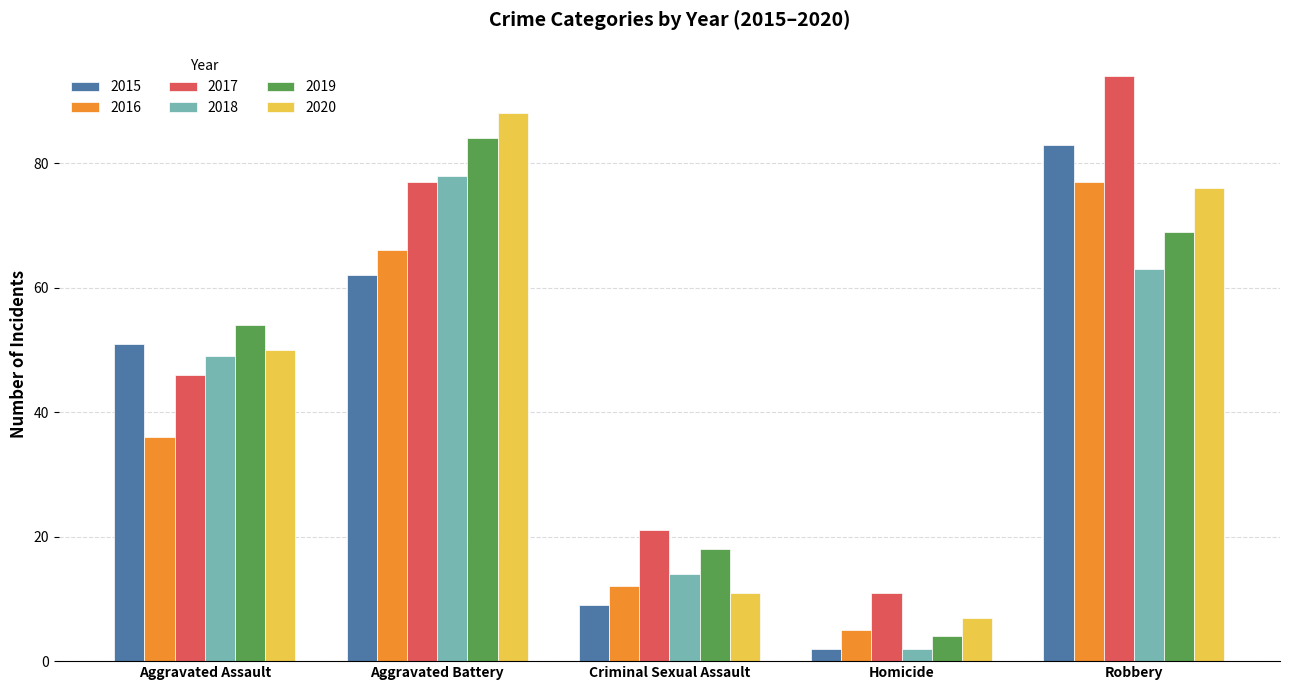

What is the difference between the highest and lowest values at Aggravated Battery?

26